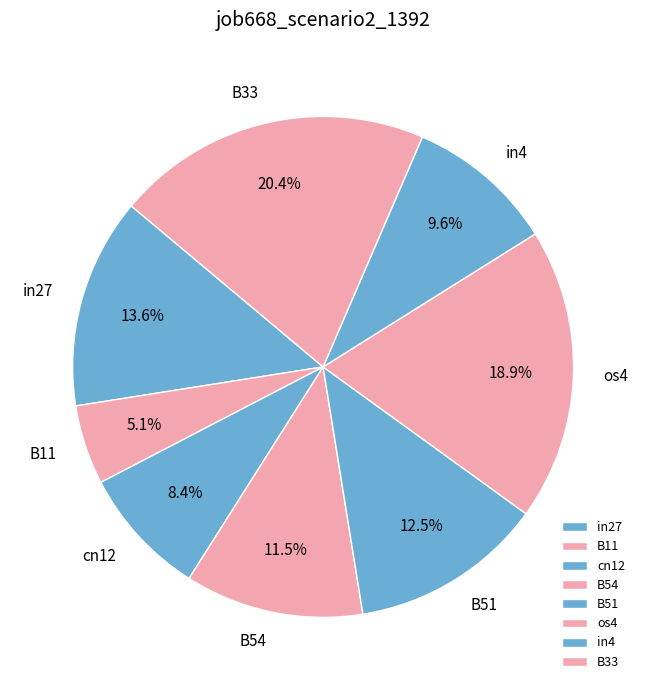

To the nearest percent, what percentage of the pie is cn12?

8%